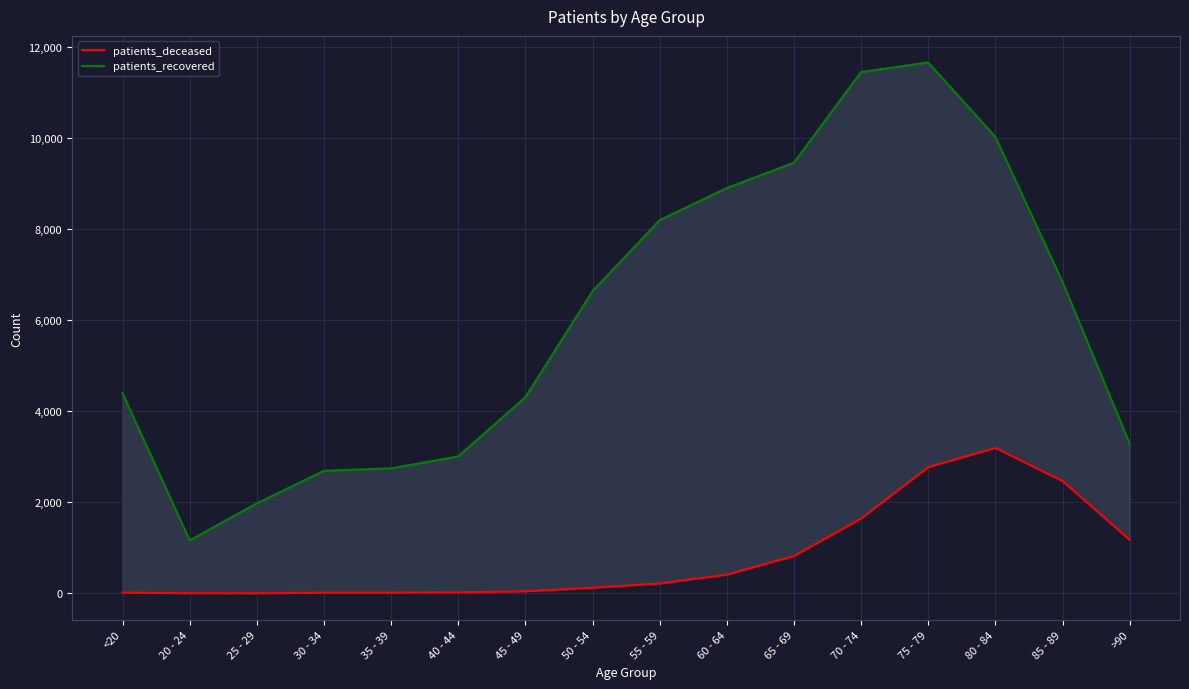

The patients_recovered series shows 6638 at 50 - 54. True or false?

True